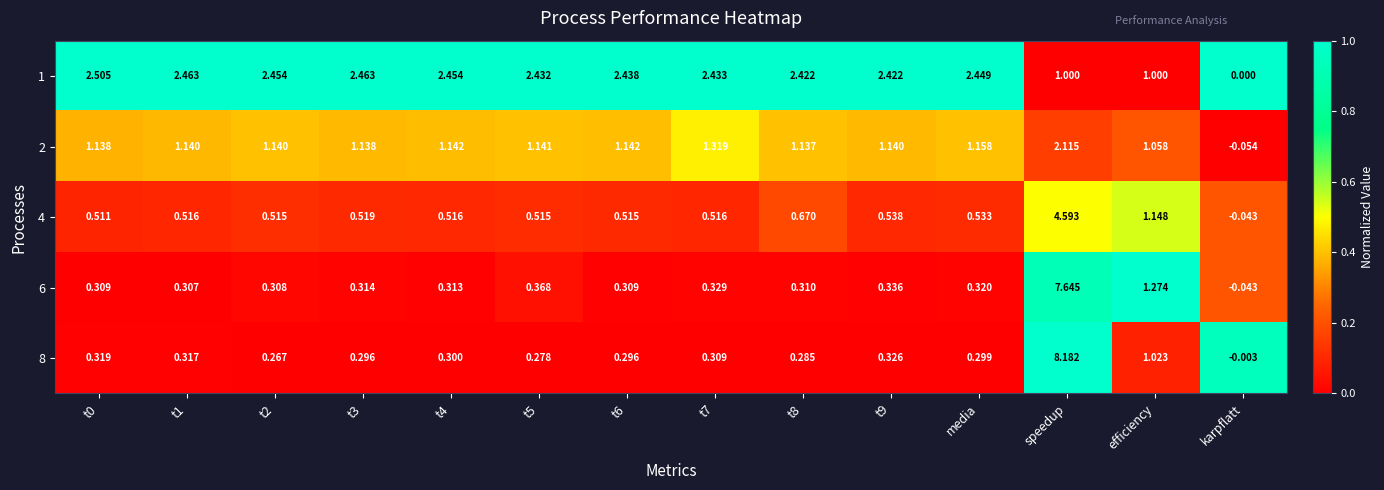

At which label does 6 reach its peak?

speedup